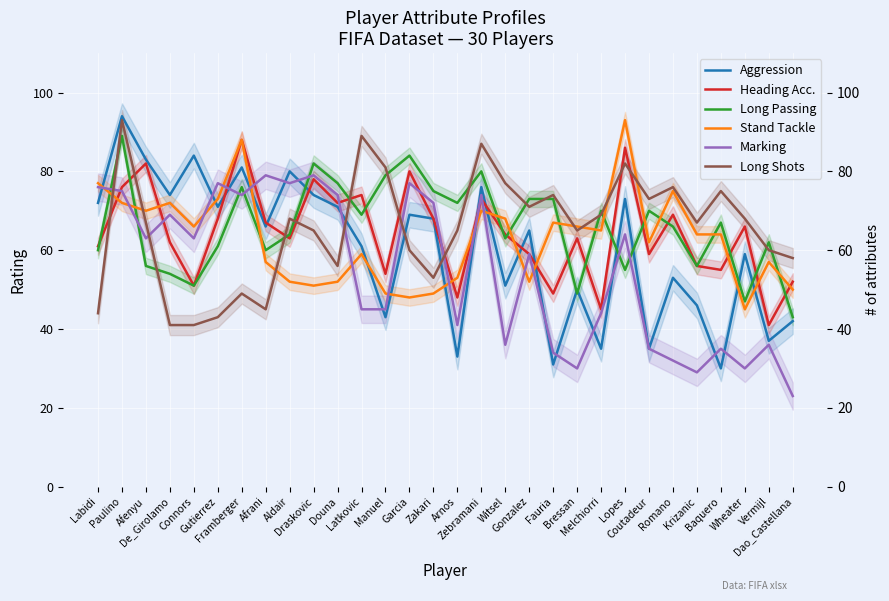

Count the number of categories in the chart.

30